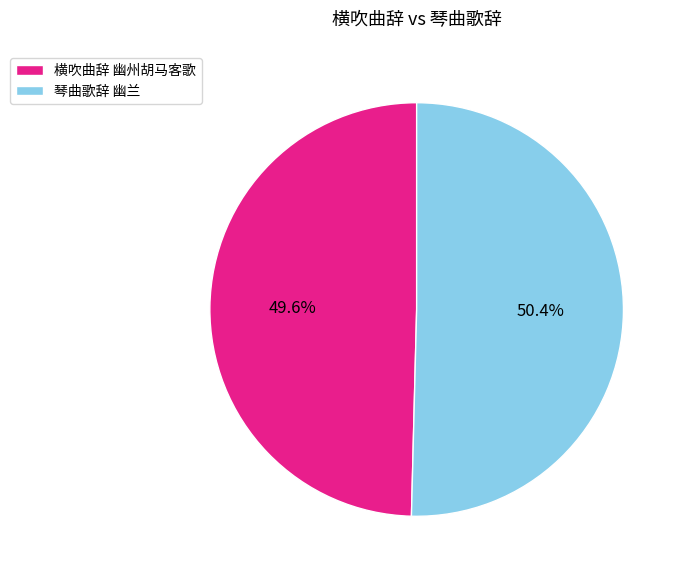

Which slice is the largest?

琴曲歌辞 幽兰